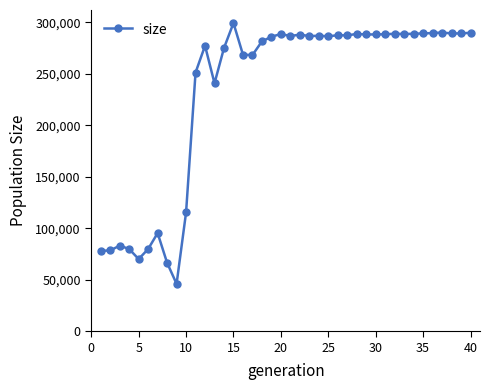

What is the greatest value displayed?

299148